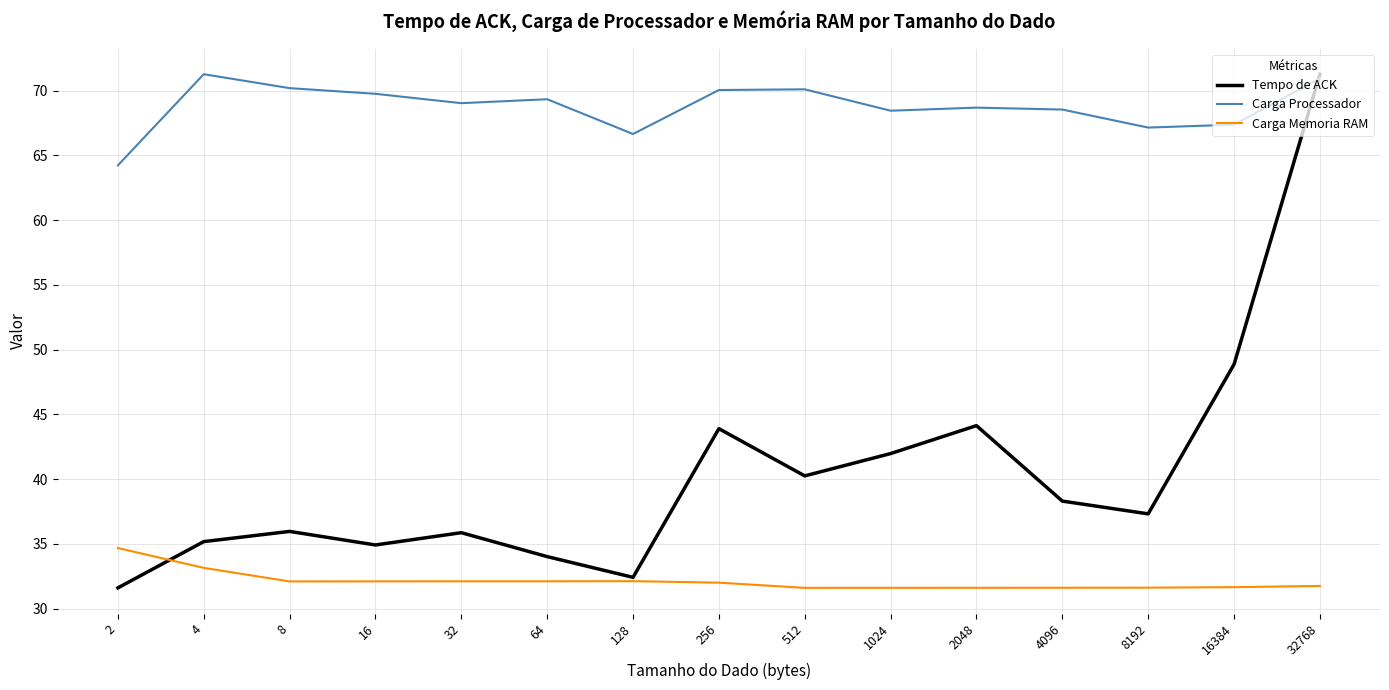

What is the spread (max minus min) of values at 8192?

35.5